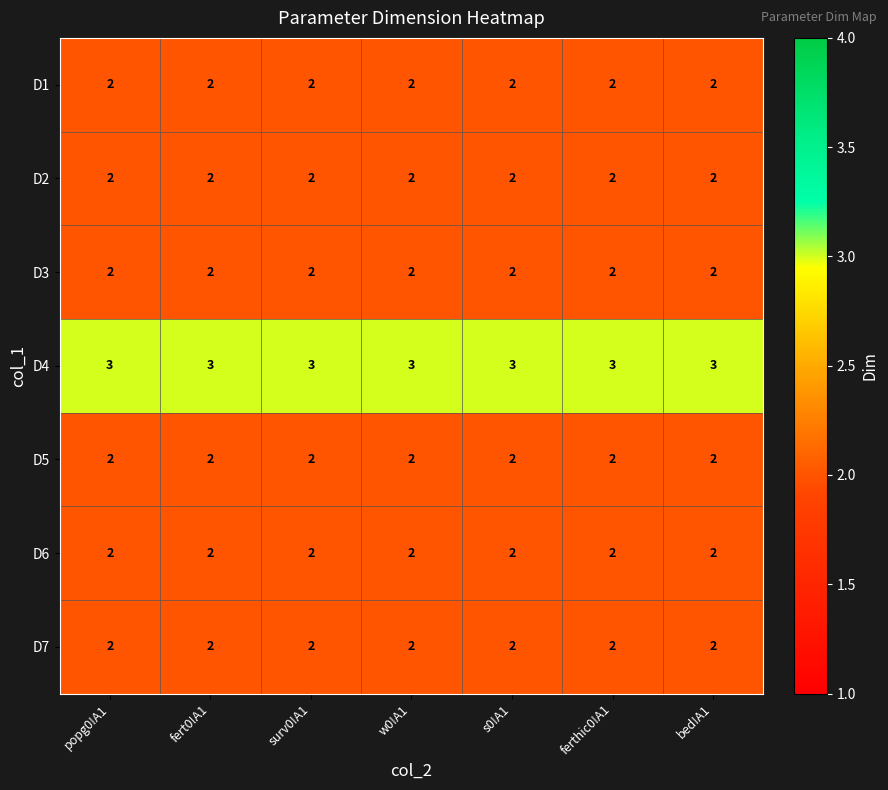

What is the greatest value displayed?

3